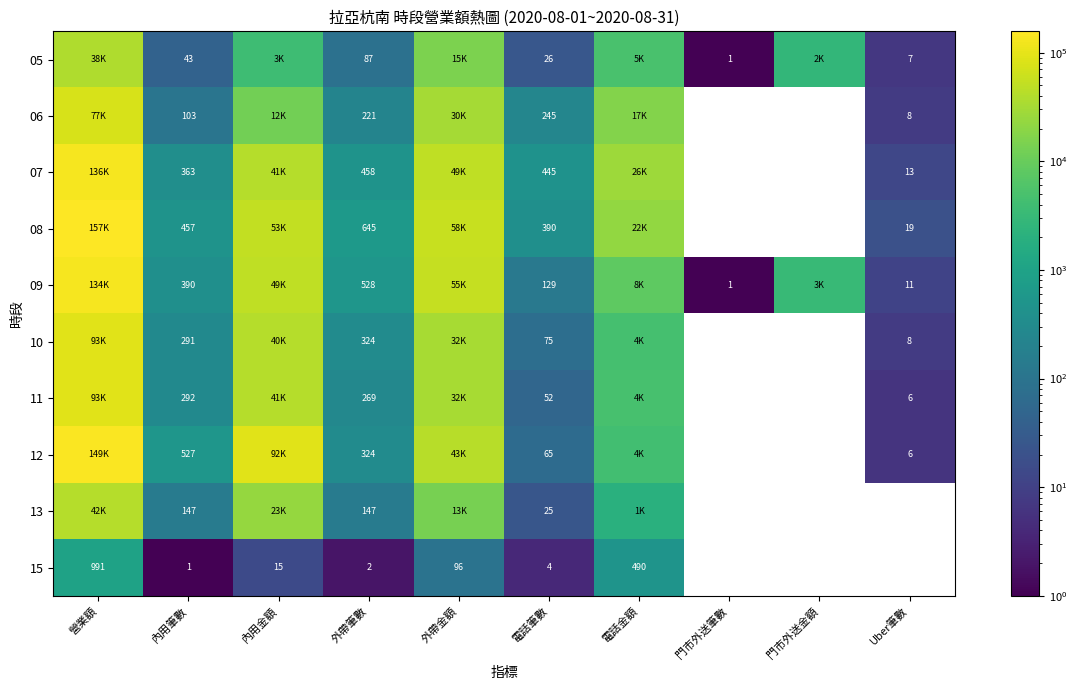

The value of 07 at 外帶筆數 is 458. True or false?

True